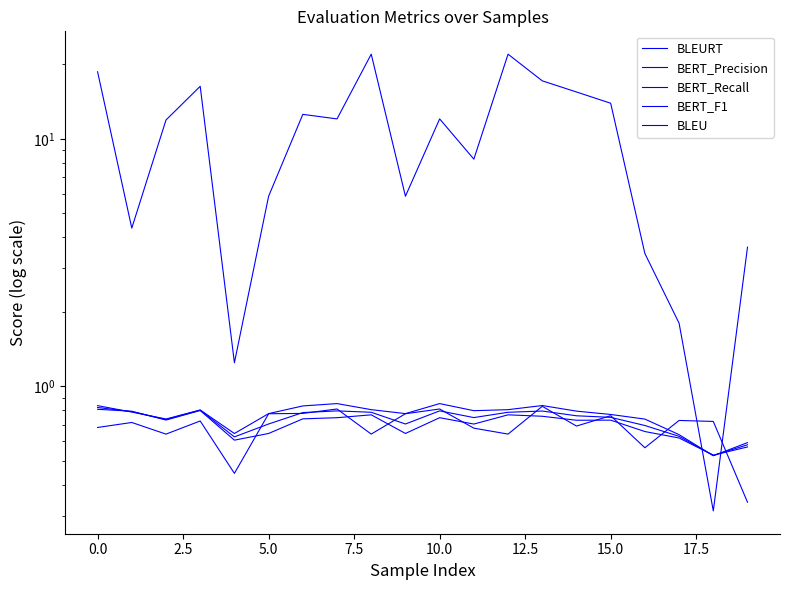

At which label does BLEU reach its minimum?

18